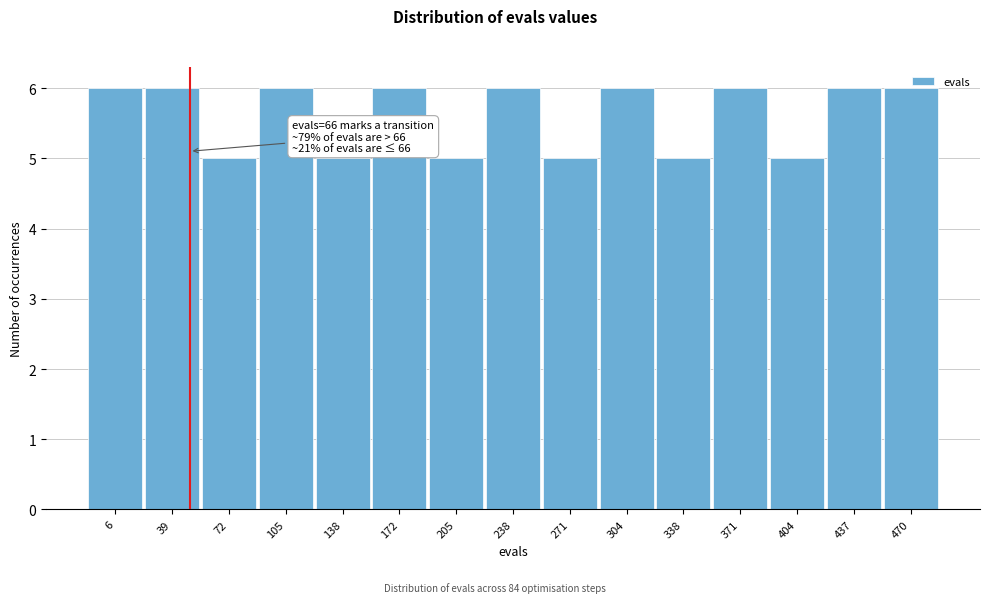

What is the minimum value shown in the chart?

5